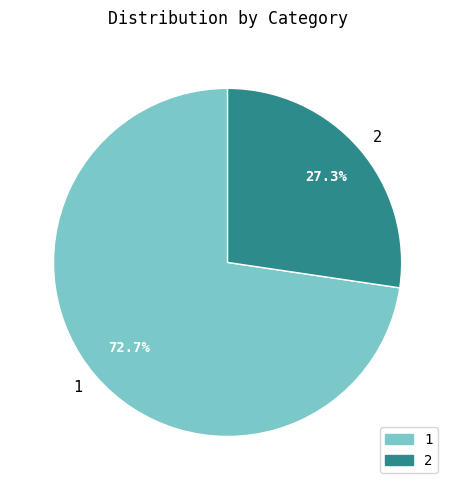

The 1 slice represents 79% of the pie. True or false?

False